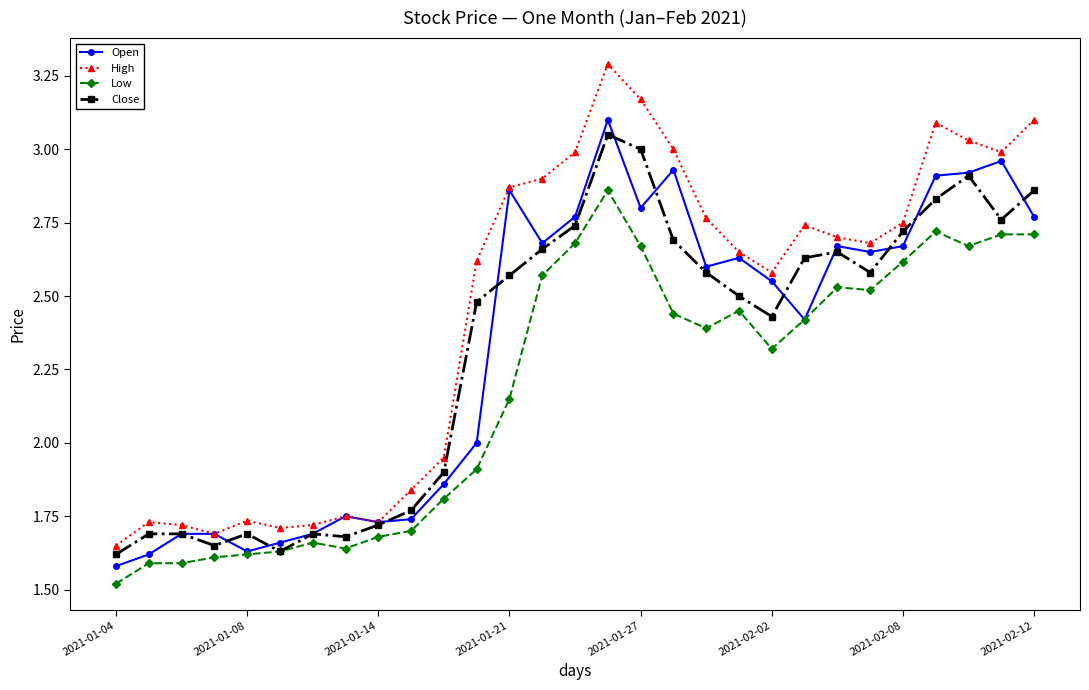

Which series has the largest range (max minus min)?

High